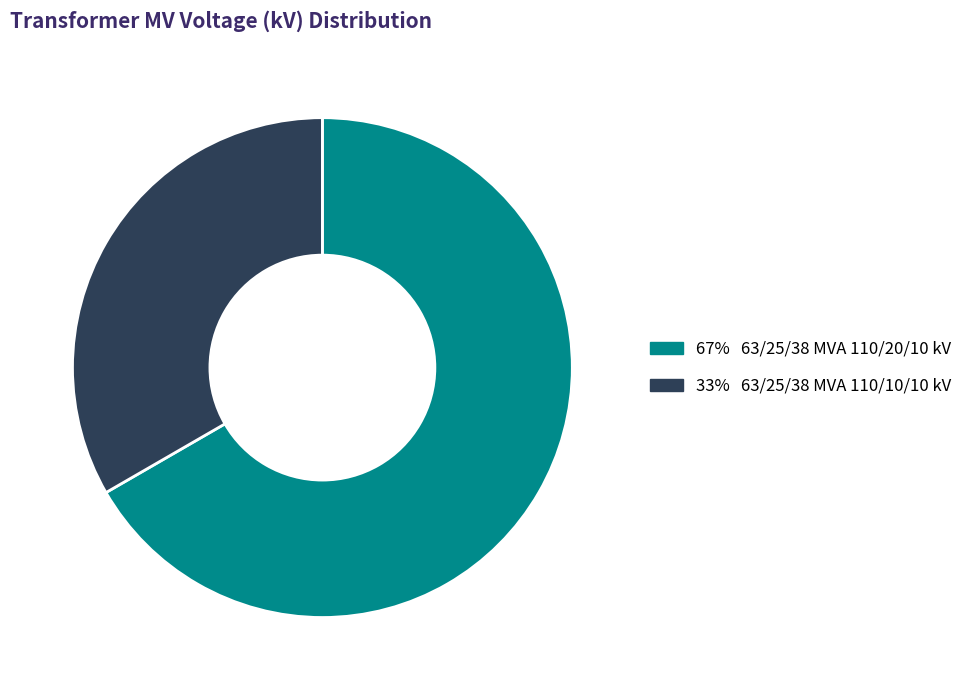

How many segments does this pie chart have?

2